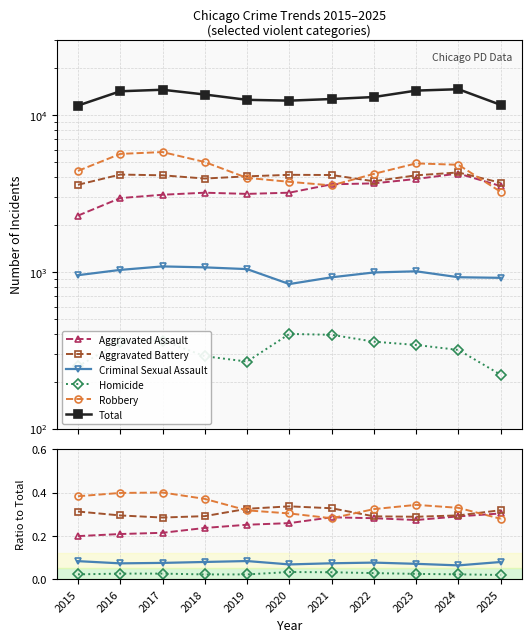

Rank the series by their maximum value, from lowest to highest.

Homicide, Criminal Sexual Assault, Aggravated Assault, Aggravated Battery, Robbery, Total